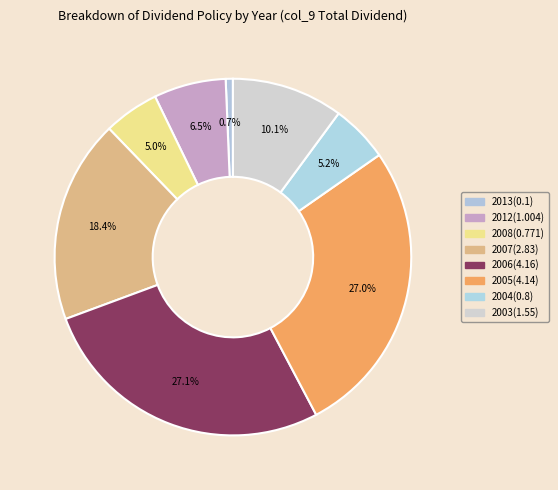

How many segments does this pie chart have?

8